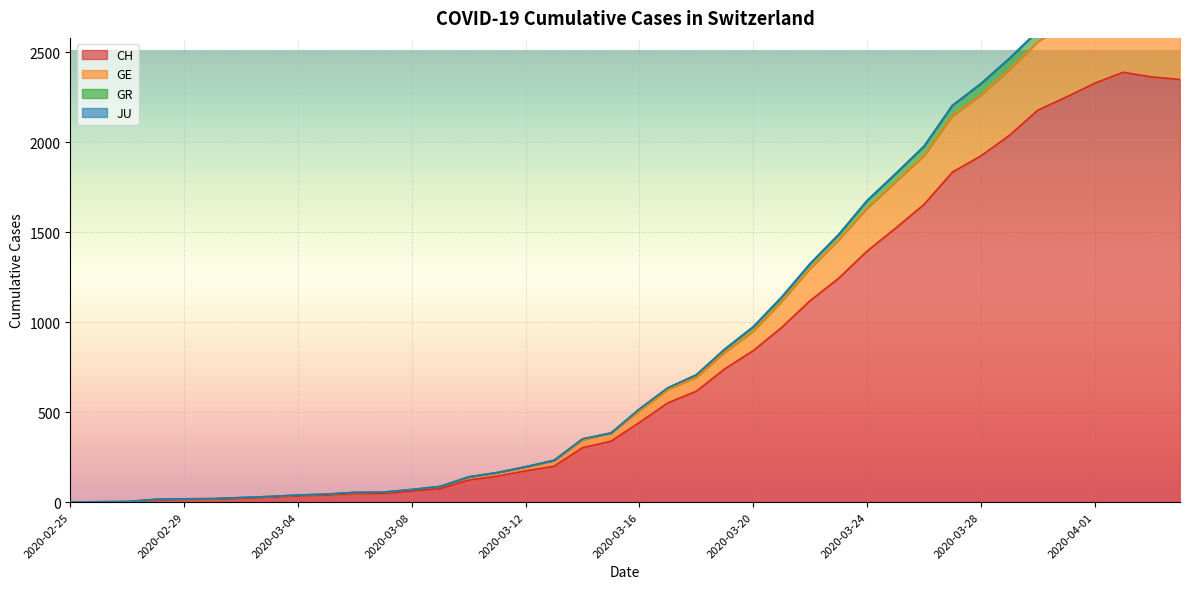

True or false: CH and GR intersect in this chart.

False